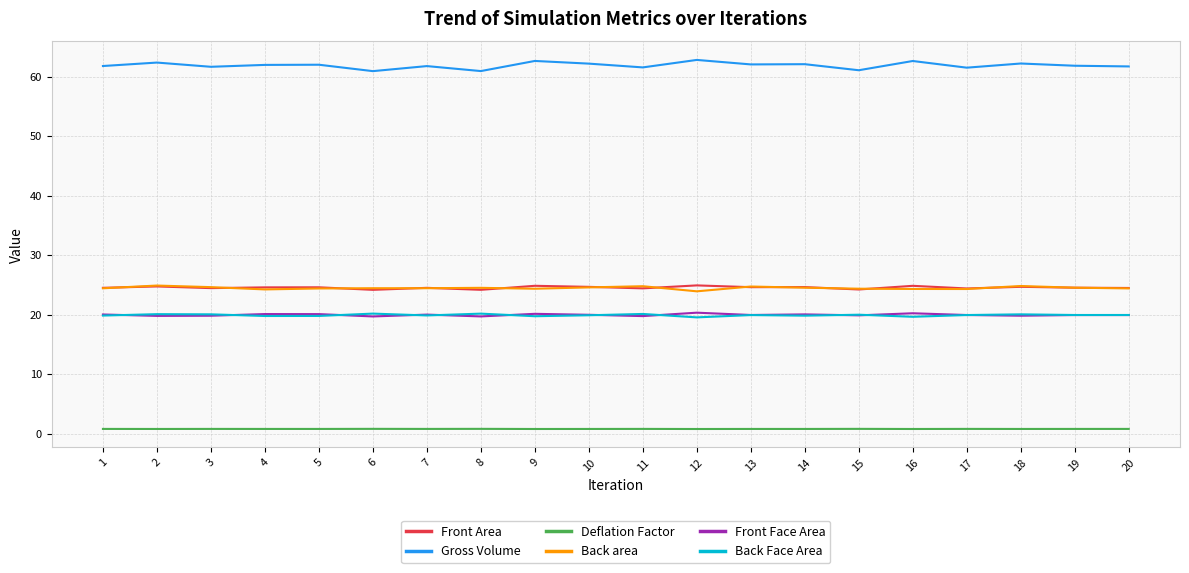

What is the difference between the Back area values at 6 and 12?

0.5